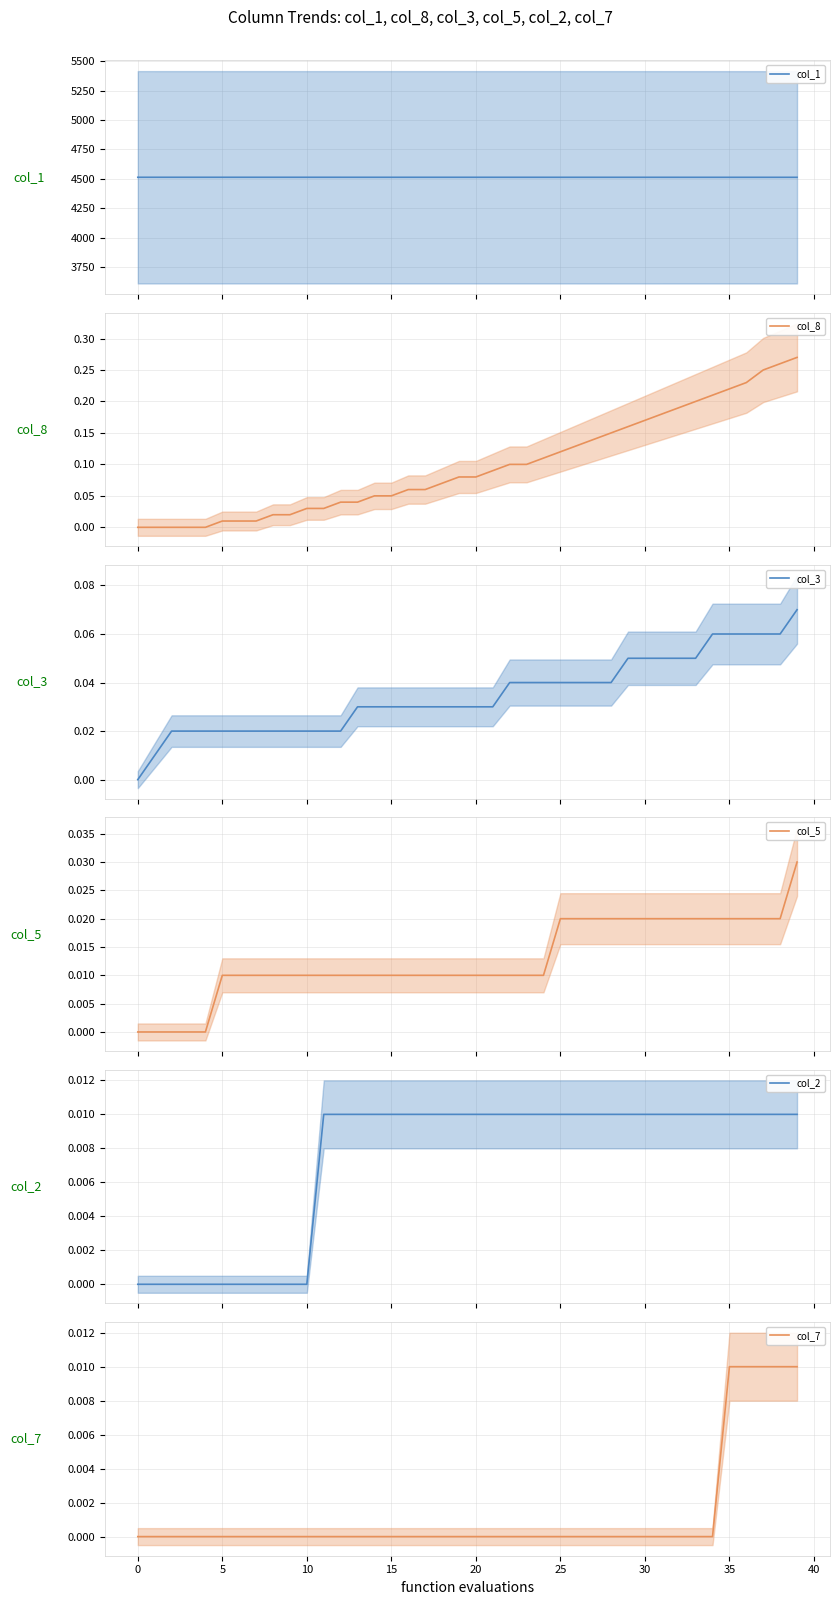

Is the value of col_7 at 25 greater than the value of col_1 at 5?

No